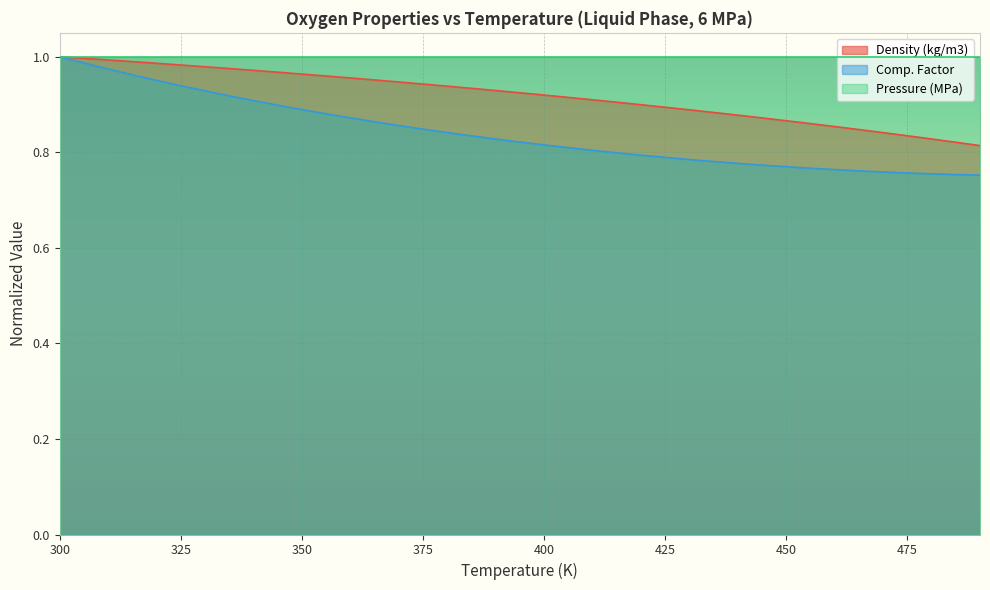

True or false: Density (kg/m3) and Comp. Factor cross at least once.

False